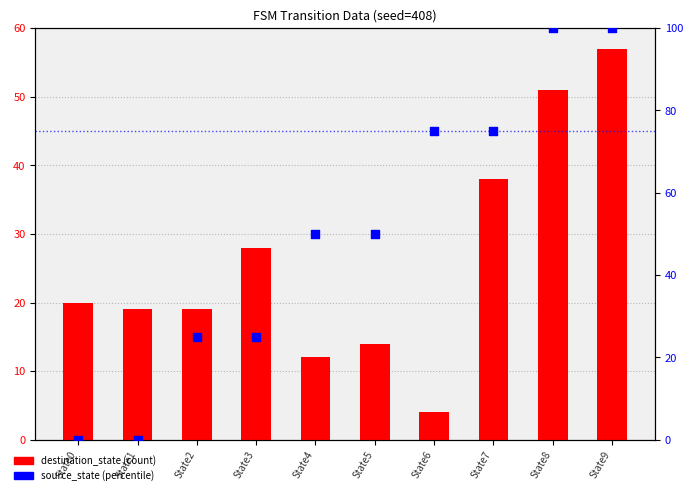

At how many categories does at least one series exceed 8?

10